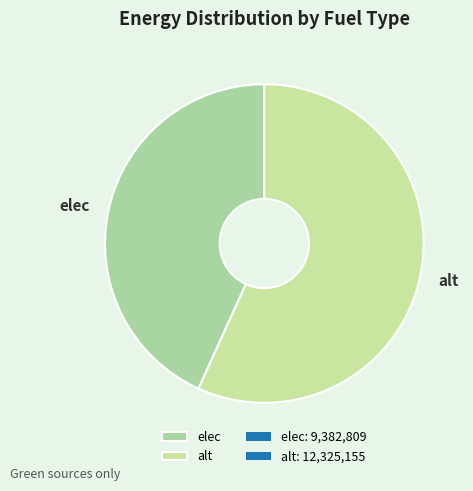

Does elec account for over 50% of the chart?

No